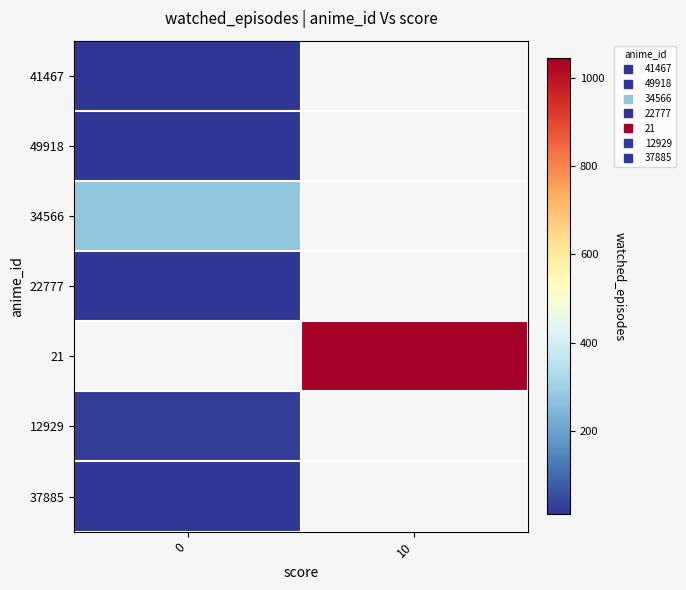

What is the greatest value displayed?

1045.0